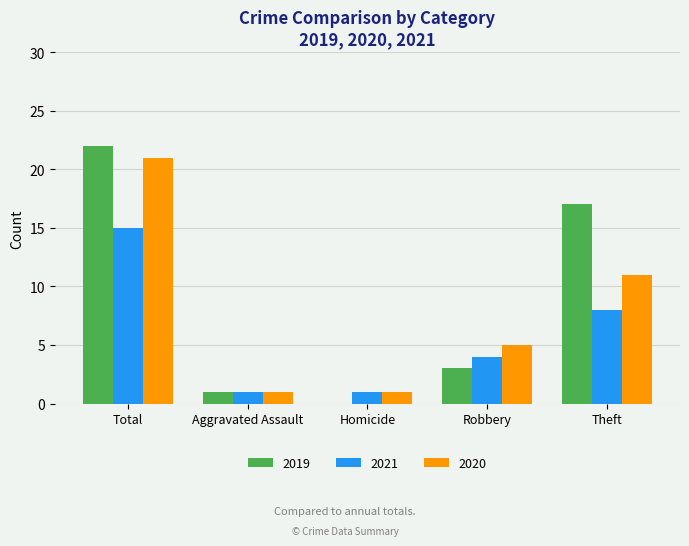

The 2019 series shows 6 at Total. True or false?

False